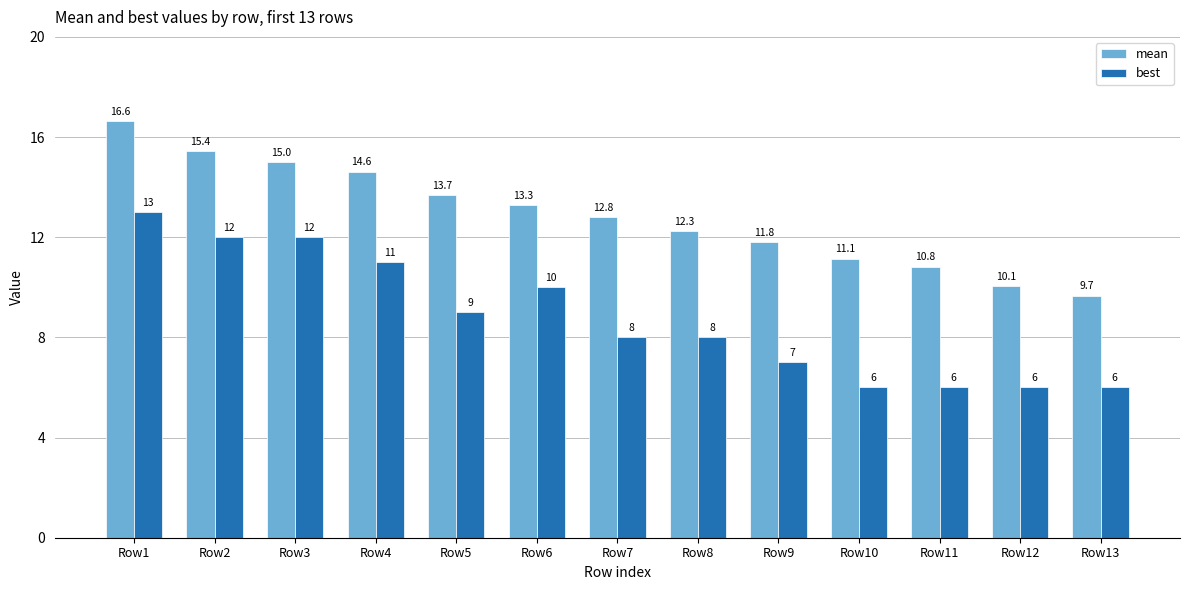

Rank the series at Row6 from highest to lowest value.

mean, best